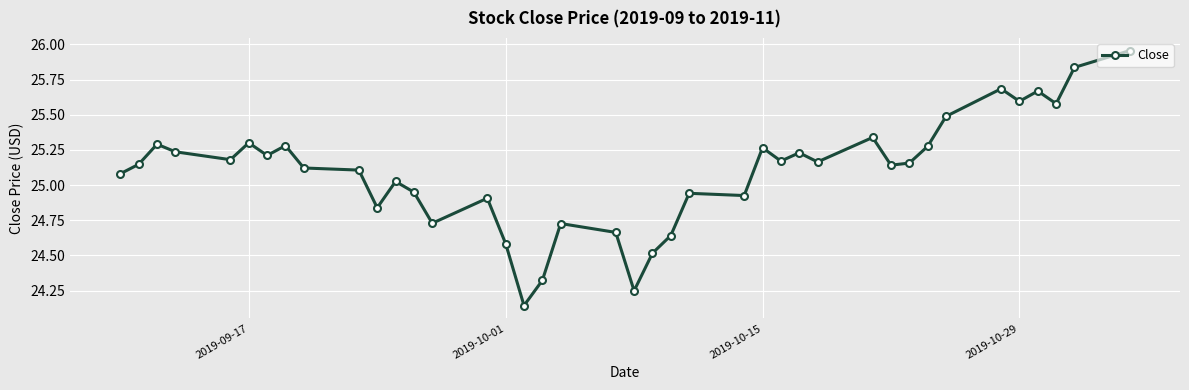

True or false: the data has more than 1 interior local peaks.

True